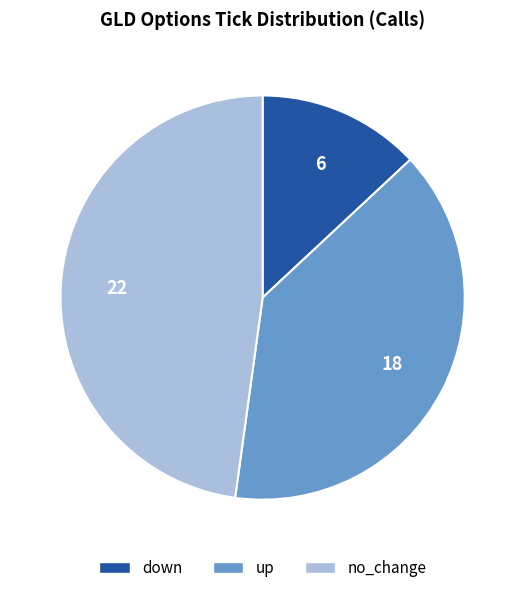

How many slices are in this pie chart?

3